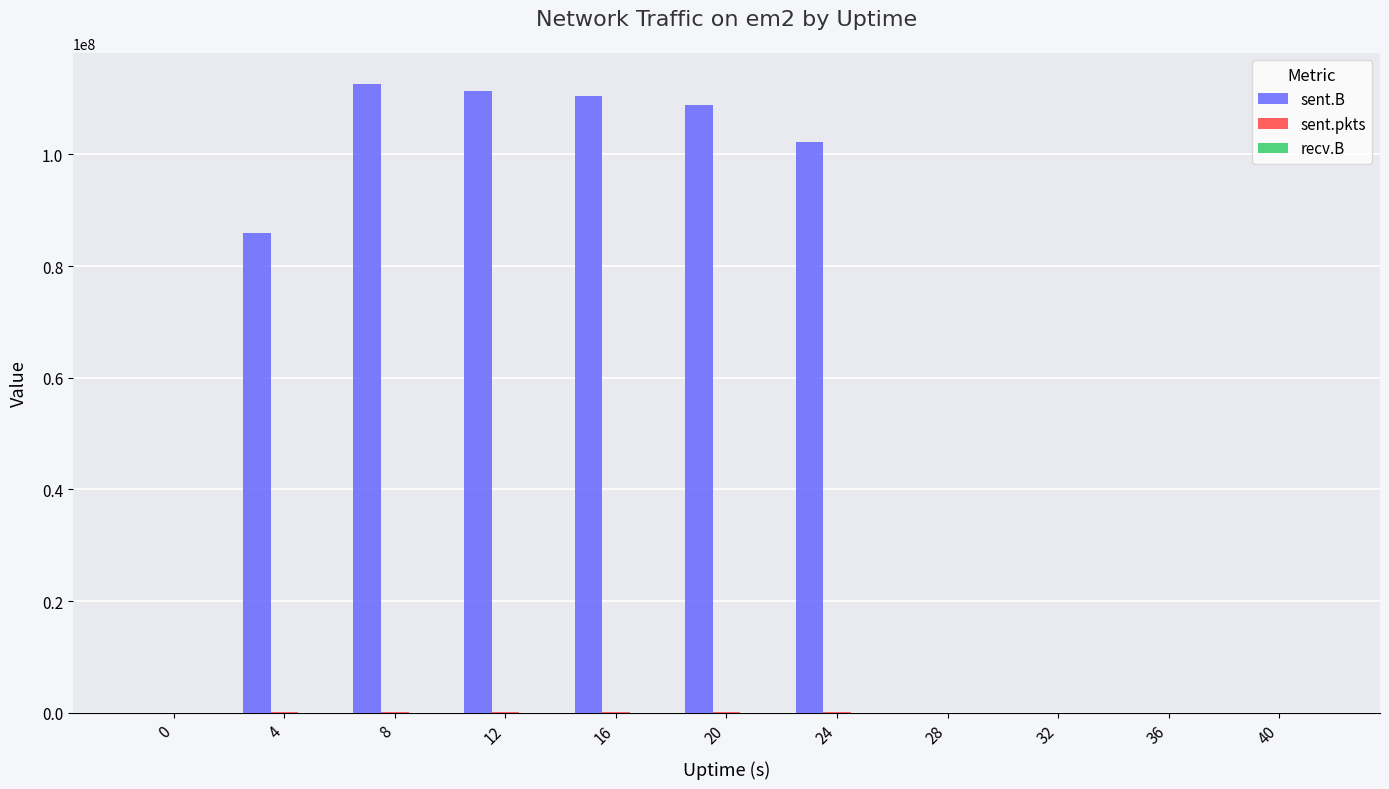

What is the greatest value displayed?

112582283